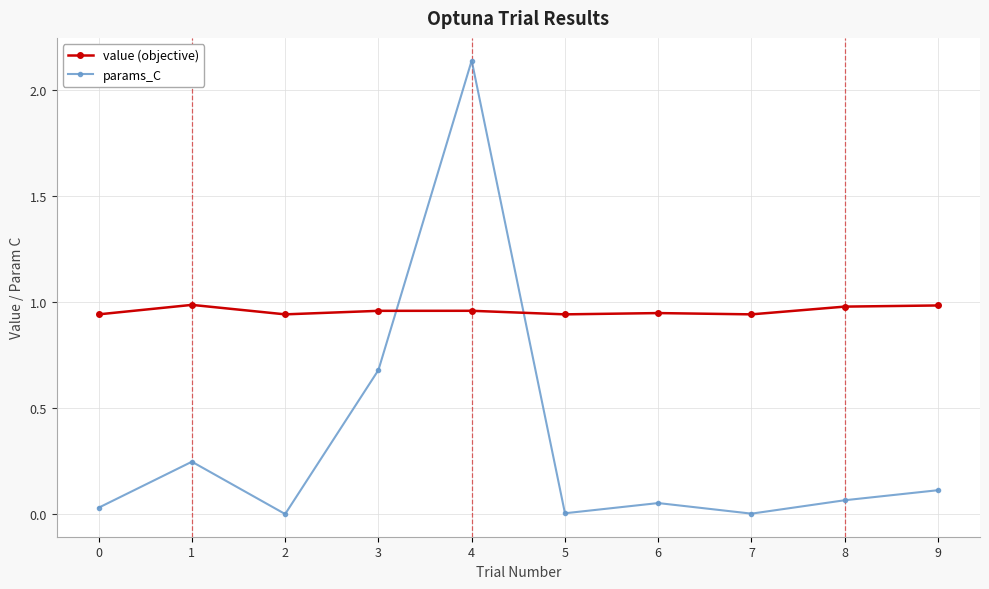

Count the number of categories in the chart.

10